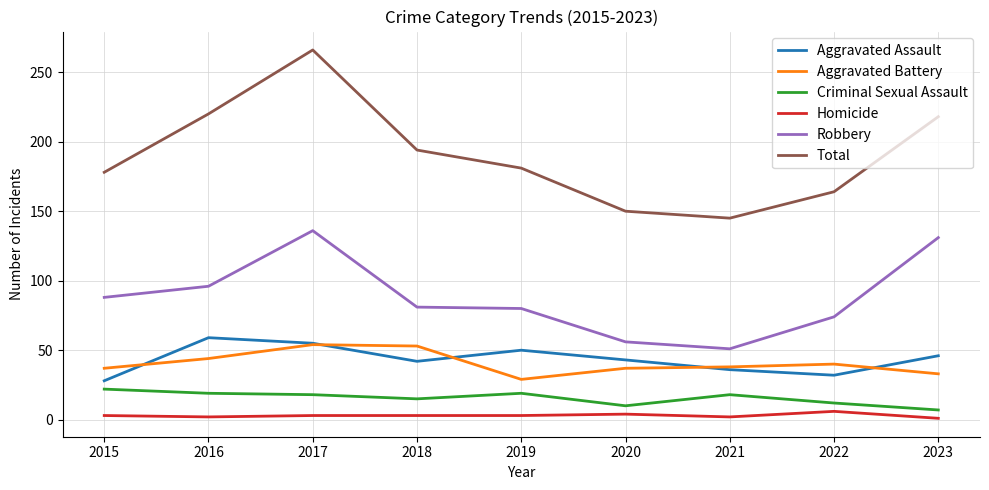

What is the difference between the Total values at 2015 and 2022?

14